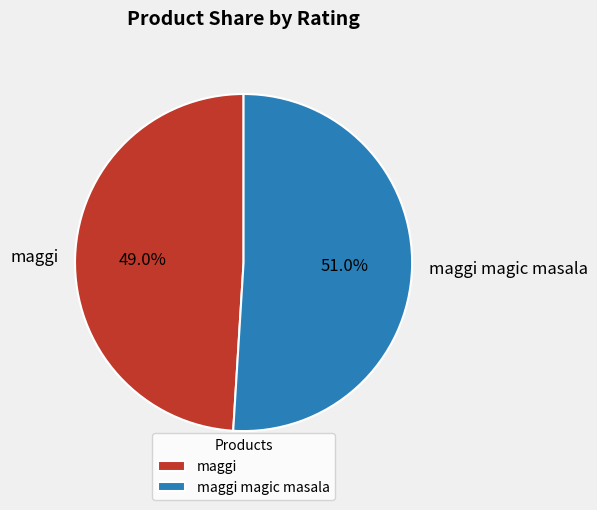

Is there a majority slice in this chart?

Yes